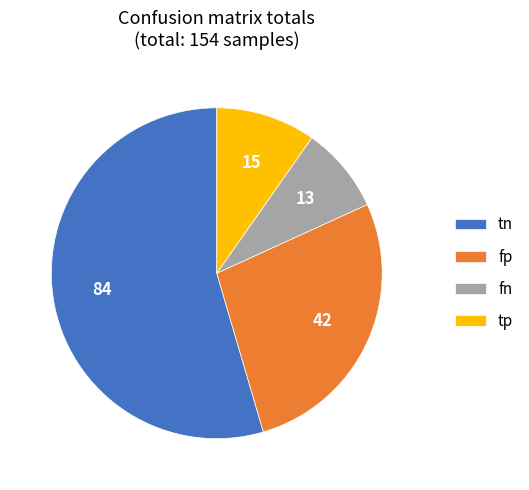

Is there a majority slice in this chart?

Yes